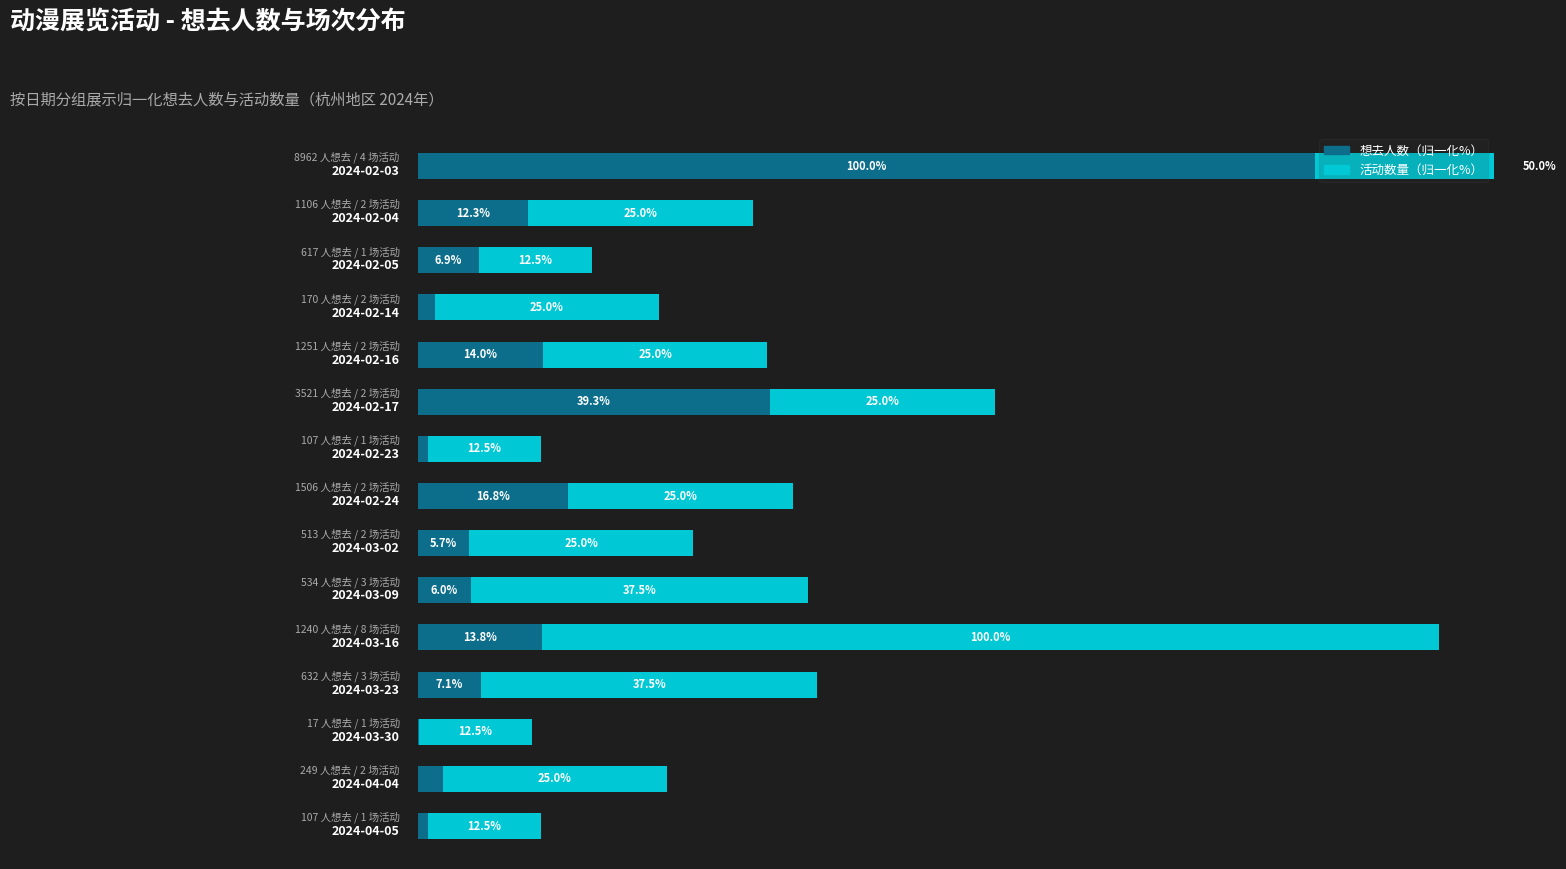

What is the lowest value of the 想去人数（归一化%） series?

0.2